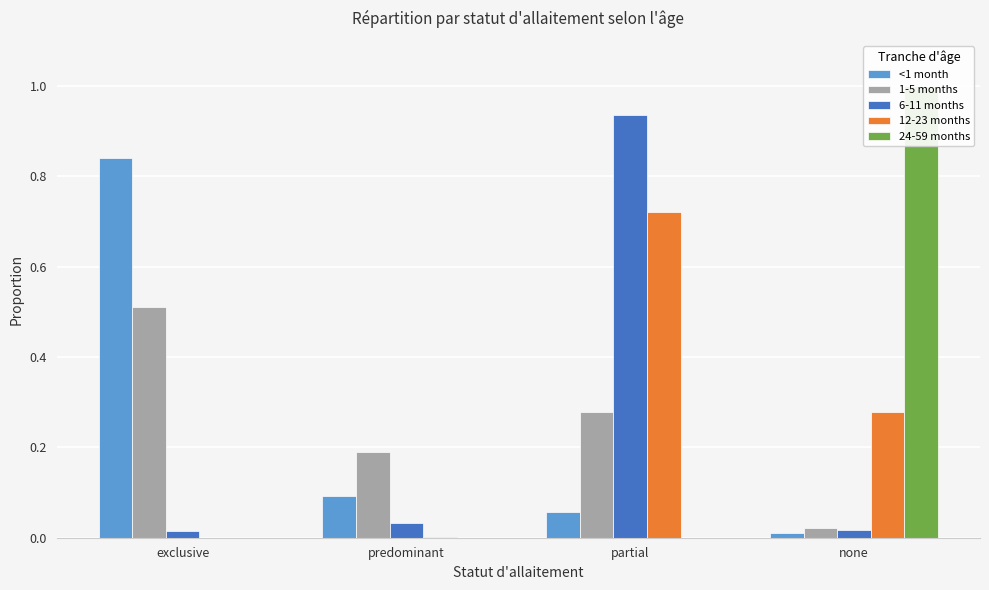

Reading left to right, list all the values displayed in this chart.

<1 month: exclusive=0.8	predominant=0.1	partial=0.1	none=0.0
1-5 months: exclusive=0.5	predominant=0.2	partial=0.3	none=0.0
6-11 months: exclusive=0.0	predominant=0.0	partial=0.9	none=0.0
12-23 months: exclusive=0.0	predominant=0.0	partial=0.7	none=0.3
24-59 months: exclusive=0.0	predominant=0.0	partial=0.0	none=1.0